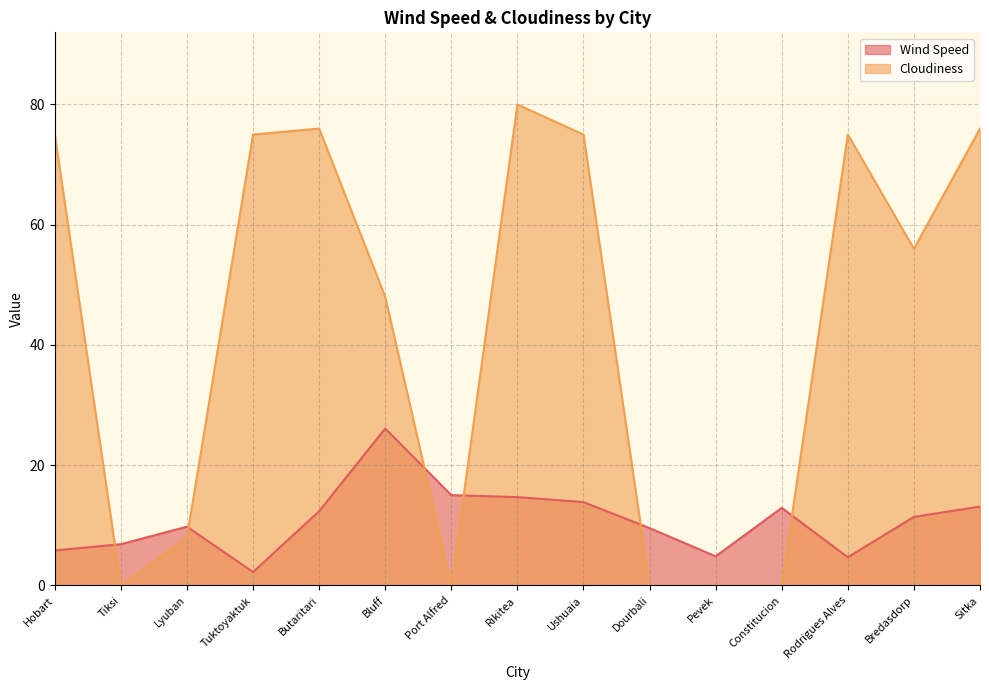

Where is the first local minimum for Wind Speed?

Tuktoyaktuk